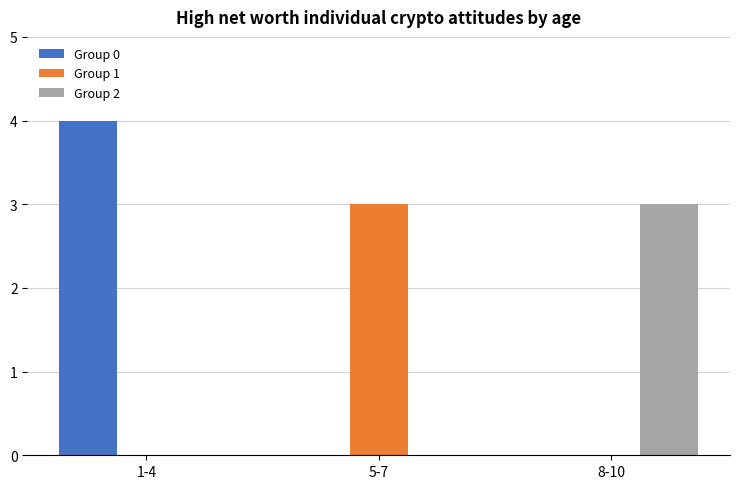

How many Group 1 values are between 0 and 3?

3